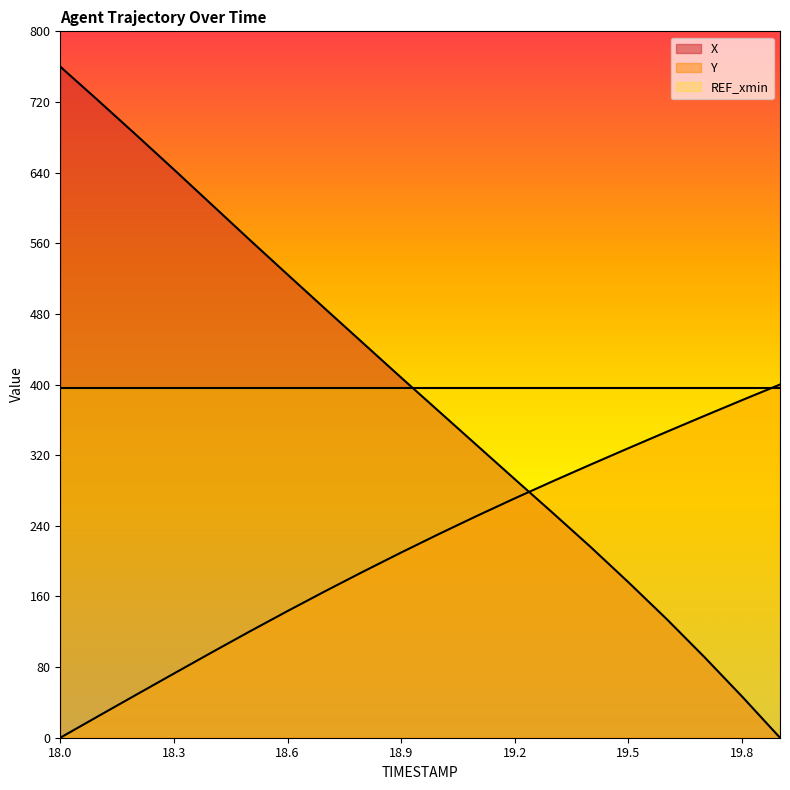

How many times do Y and X cross each other?

1